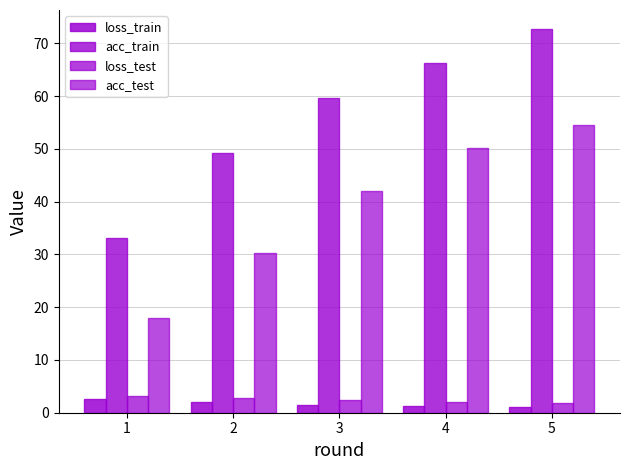

How many distinct data groups are displayed?

4